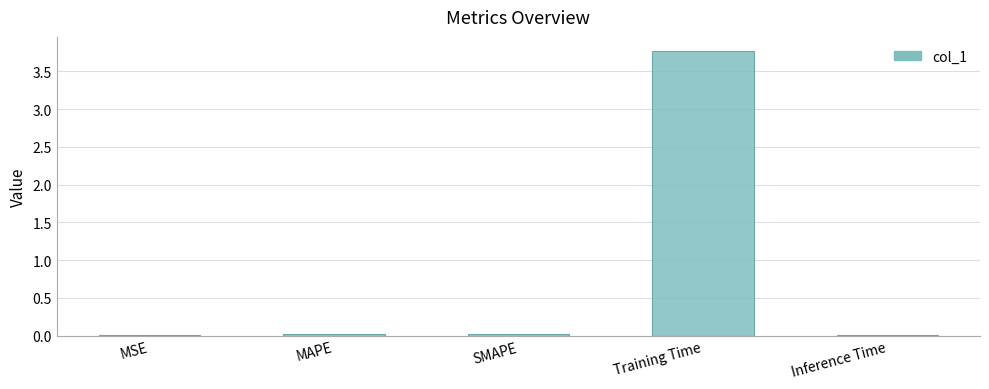

What is the sum of all values?

3.8